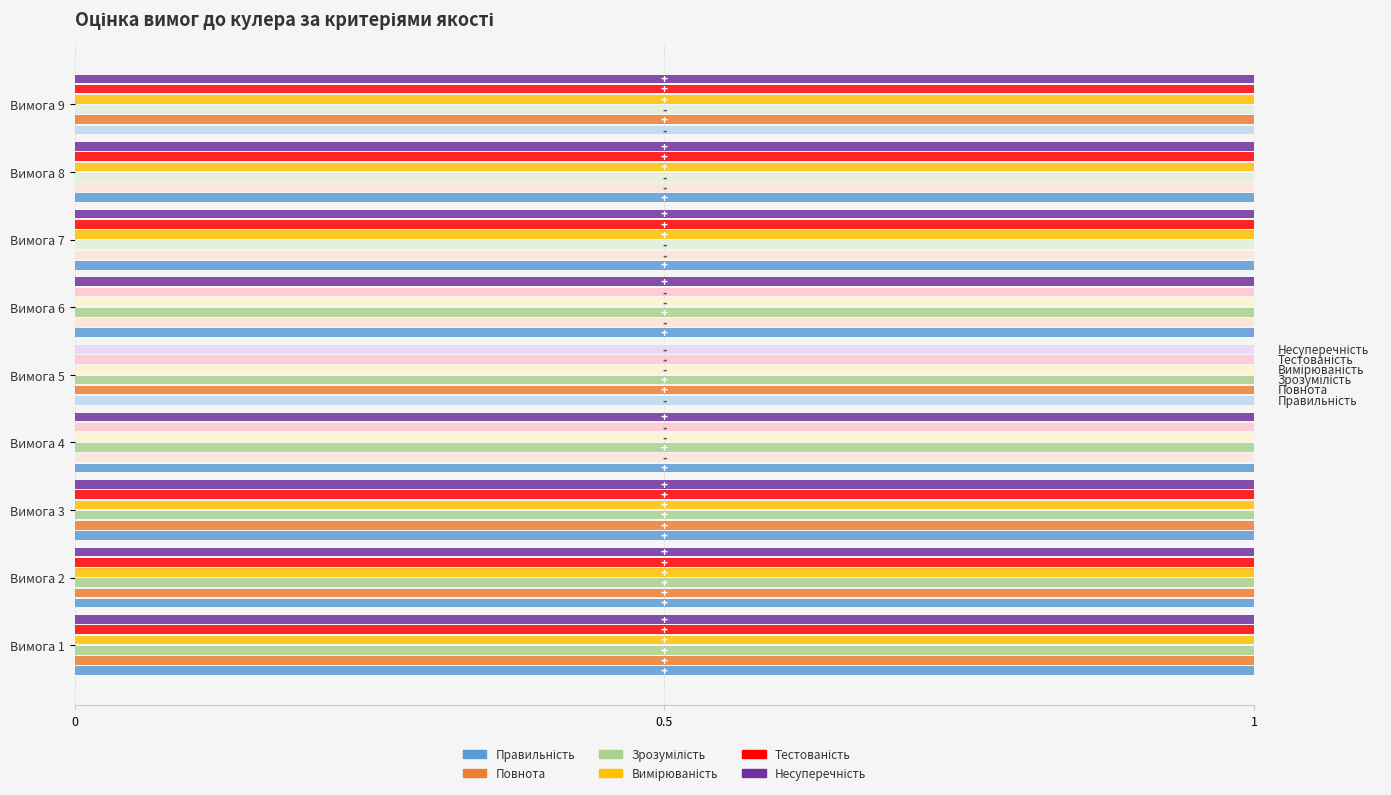

Which series has the widest spread of values?

Правильність